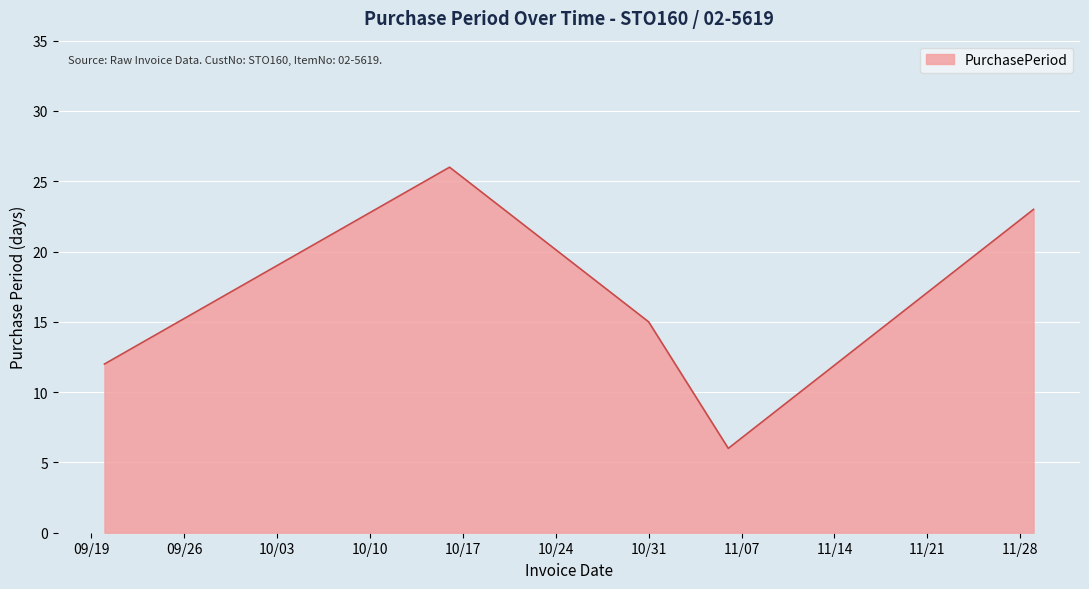

True or false: the data has more than 0 interior local peaks.

True